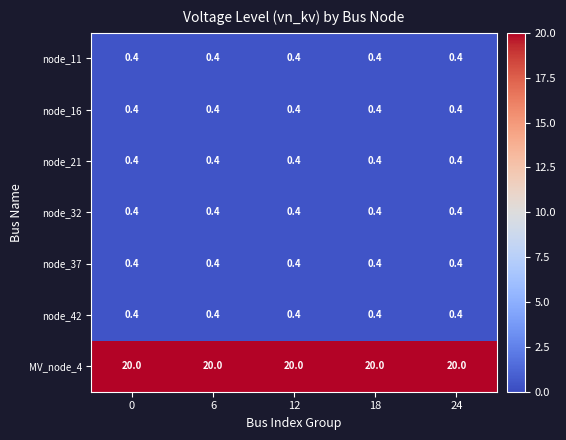

What is the sum of all node_37 values?

2.0